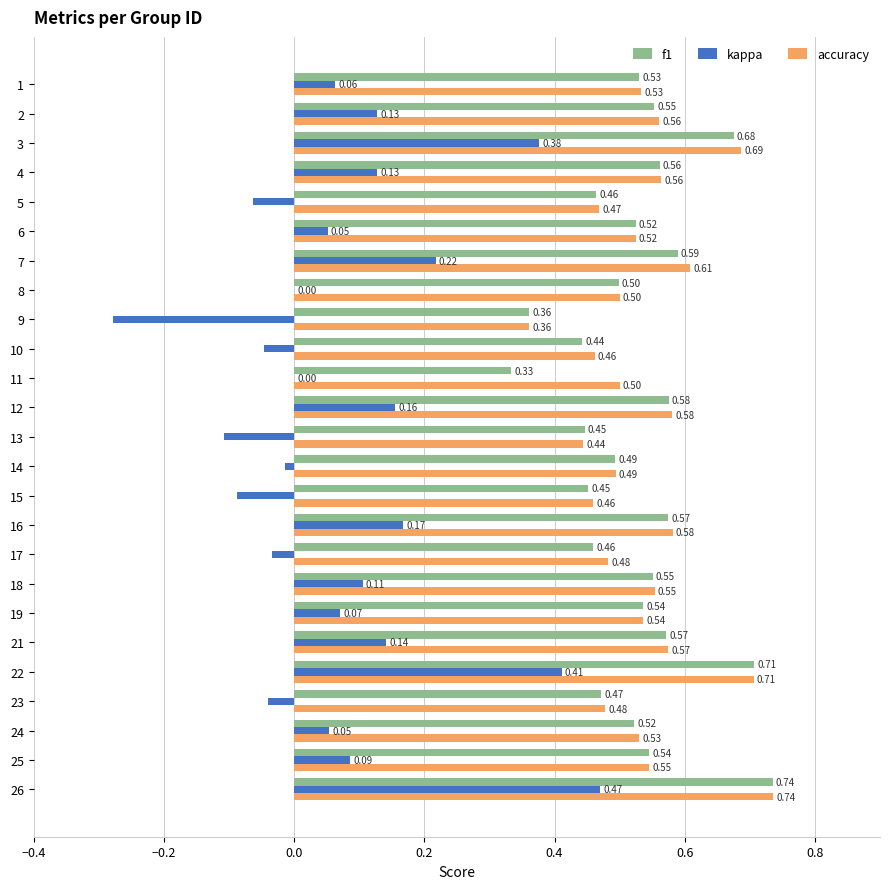

What is the sum of all kappa values?

2.0